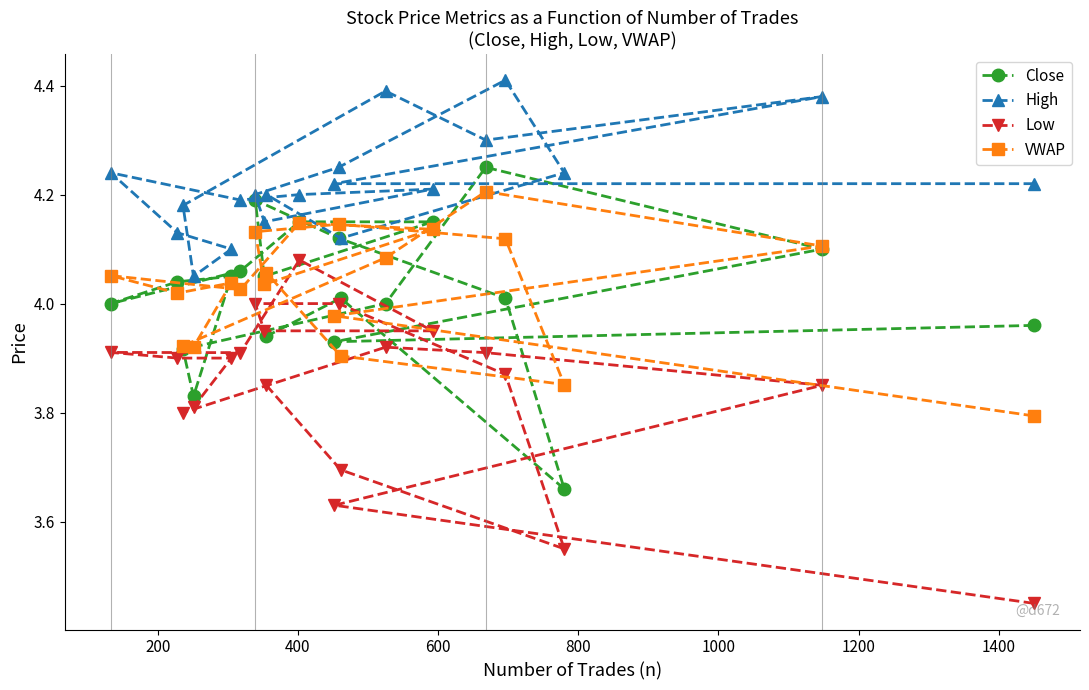

What is the average value of the Low series?

3.8